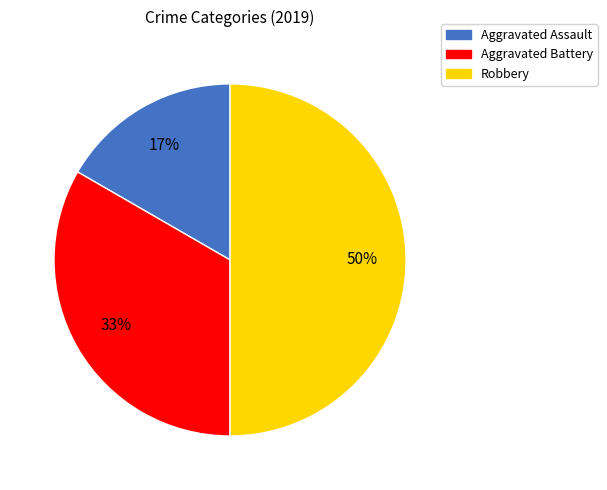

Between Aggravated Assault and Aggravated Battery, which is larger?

Aggravated Battery